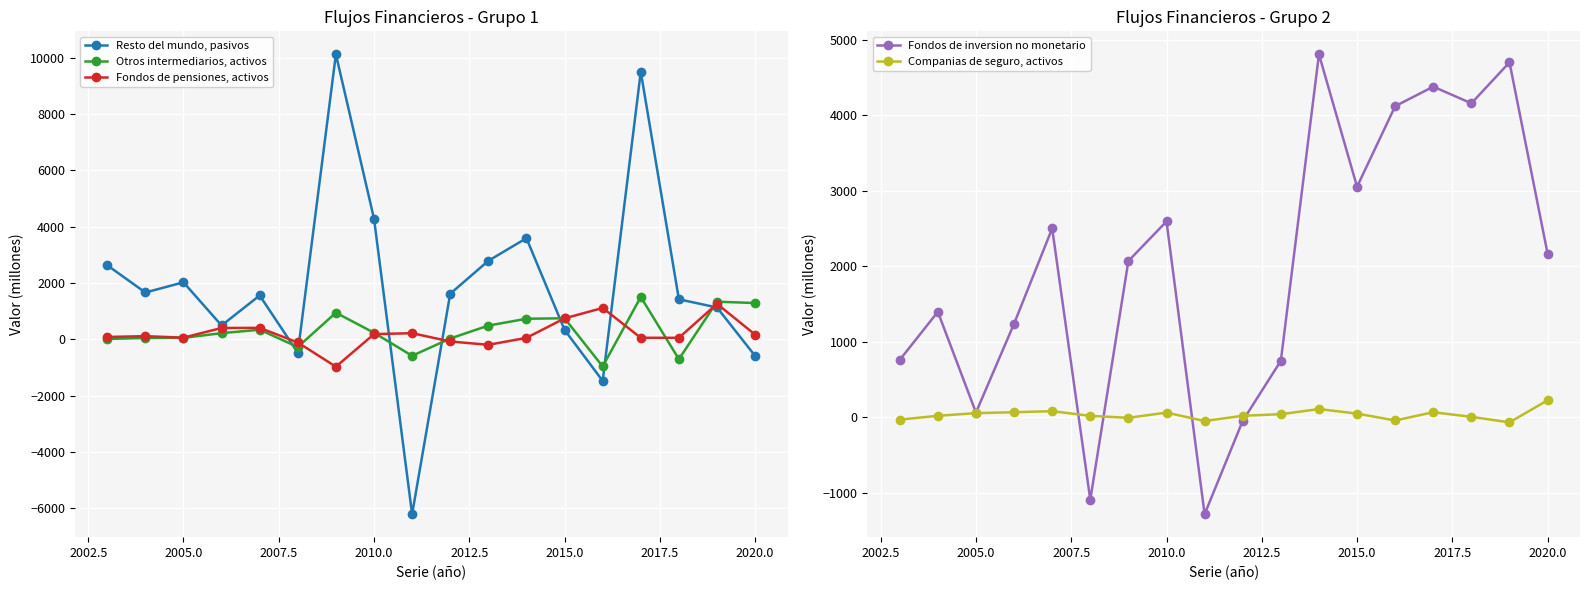

What is the lowest value of the Fondos de pensiones, activos series?

-976